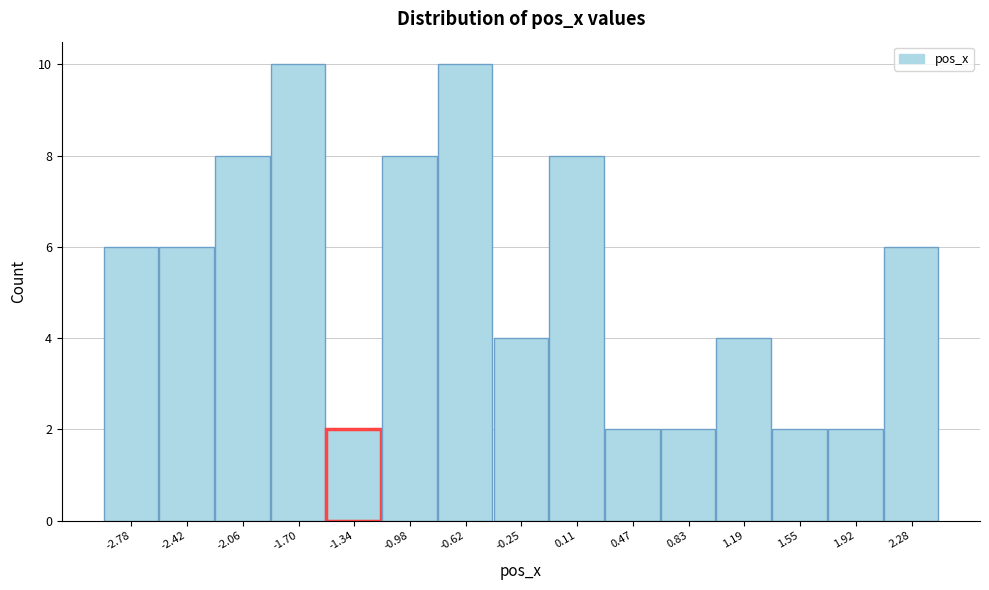

Reading left to right, what are all the values shown in this chart?

-2.78=6	-2.42=6	-2.06=8	-1.70=10	-1.34=2	-0.98=8	-0.62=10	-0.25=4	0.11=8	0.47=2	0.83=2	1.19=4	1.55=2	1.92=2	2.28=6